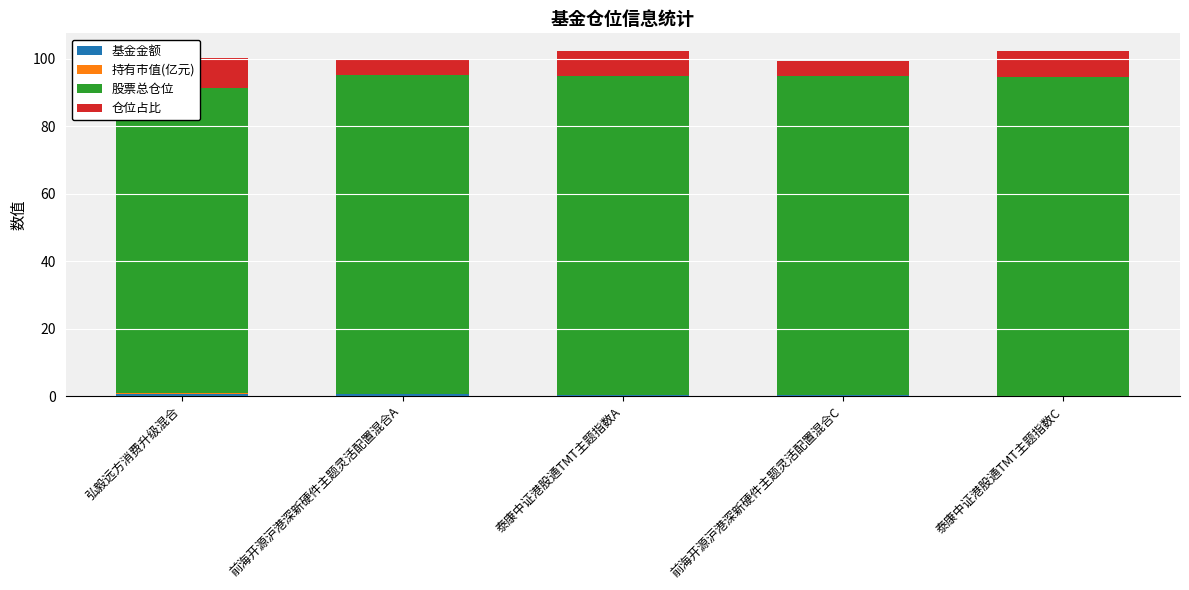

At which label does 持有市值(亿元) reach its peak?

弘毅远方消费升级混合